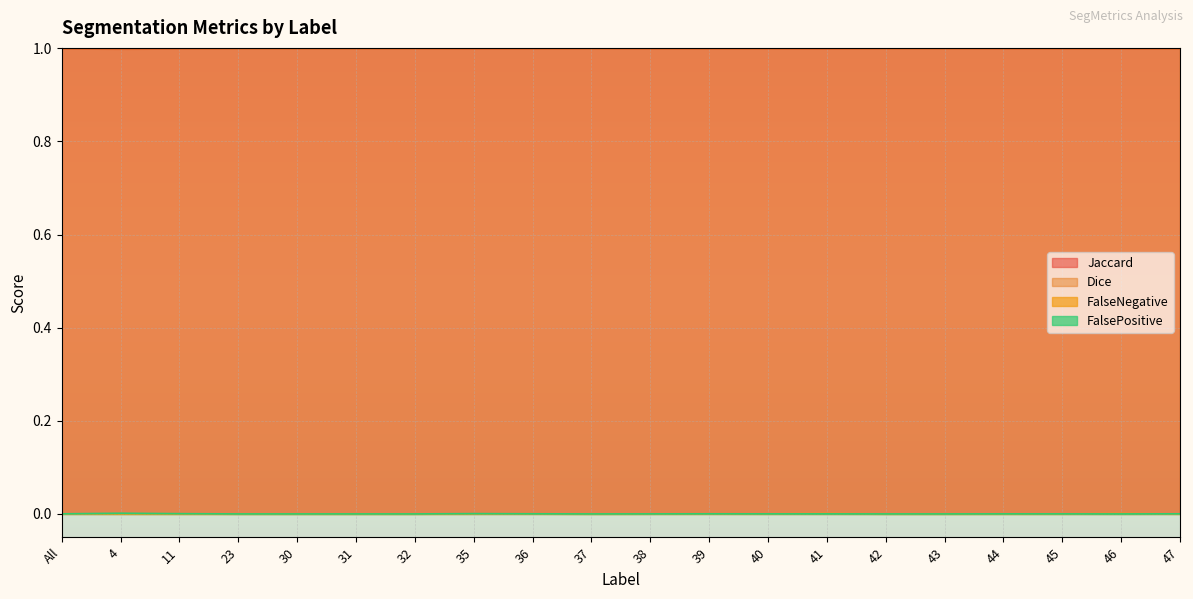

How many data points does each series have?

20